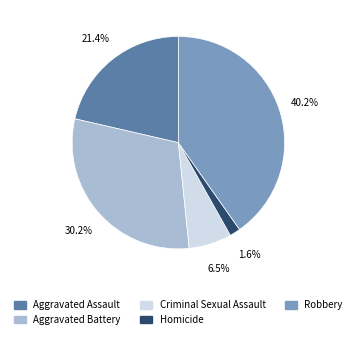

Combined, do Homicide and Aggravated Battery account for over 50%?

No